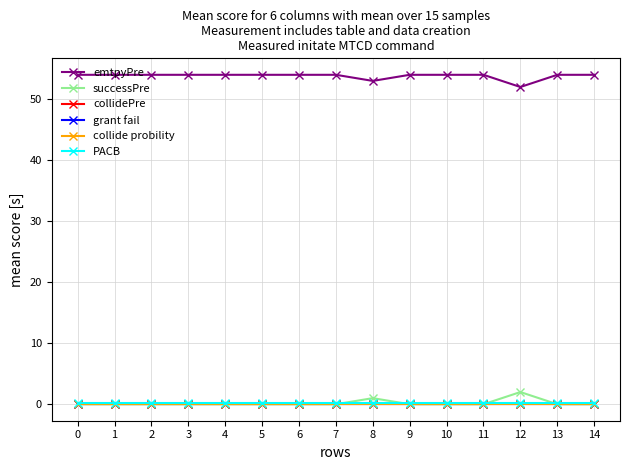

Does the chart display data point markers on the line(s)?

Yes